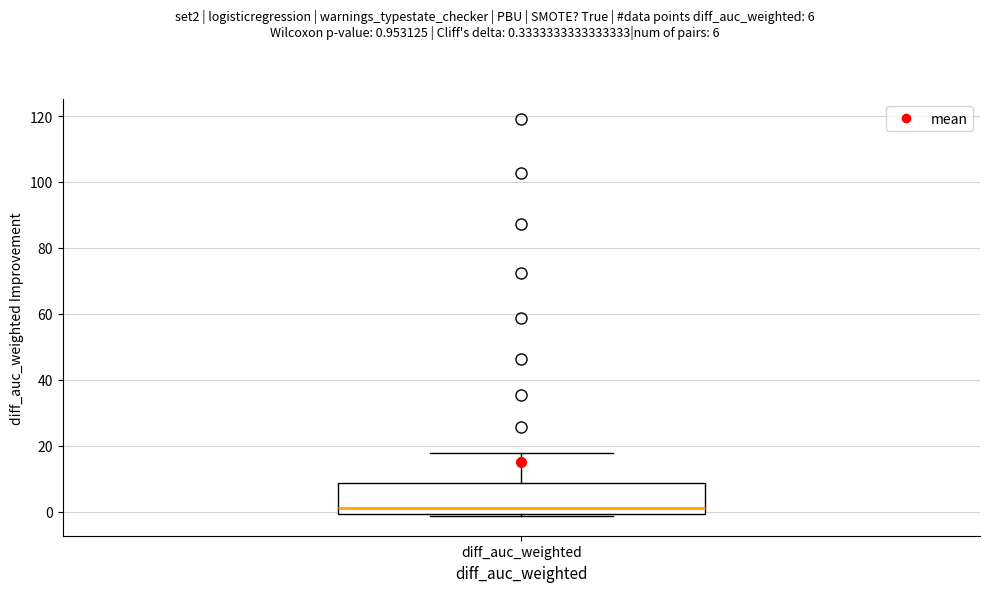

Transcribe this box plot: give where the median line is, the range the box spans, and where the two whiskers end, as read against the y-axis. The values are not printed on the chart, so give them approximately, as read against the axis.

median 2, box 0 to 8, whiskers -2 to 18